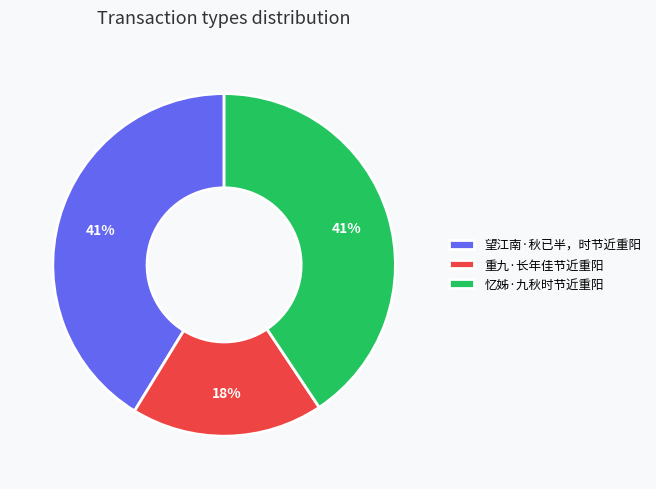

What percentage is the 望江南·秋已半，时节近重阳 slice, to the nearest percent?

41%